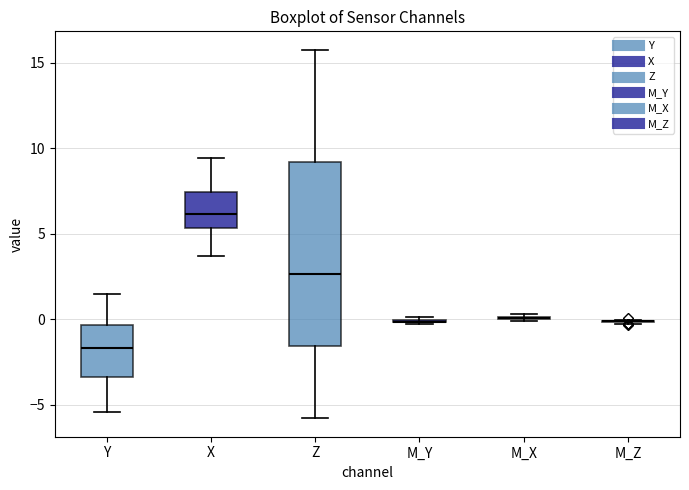

Where is the upper edge of the box for X on the y-axis? The values are not printed on the chart, so give them approximately, as read against the axis.

7.5